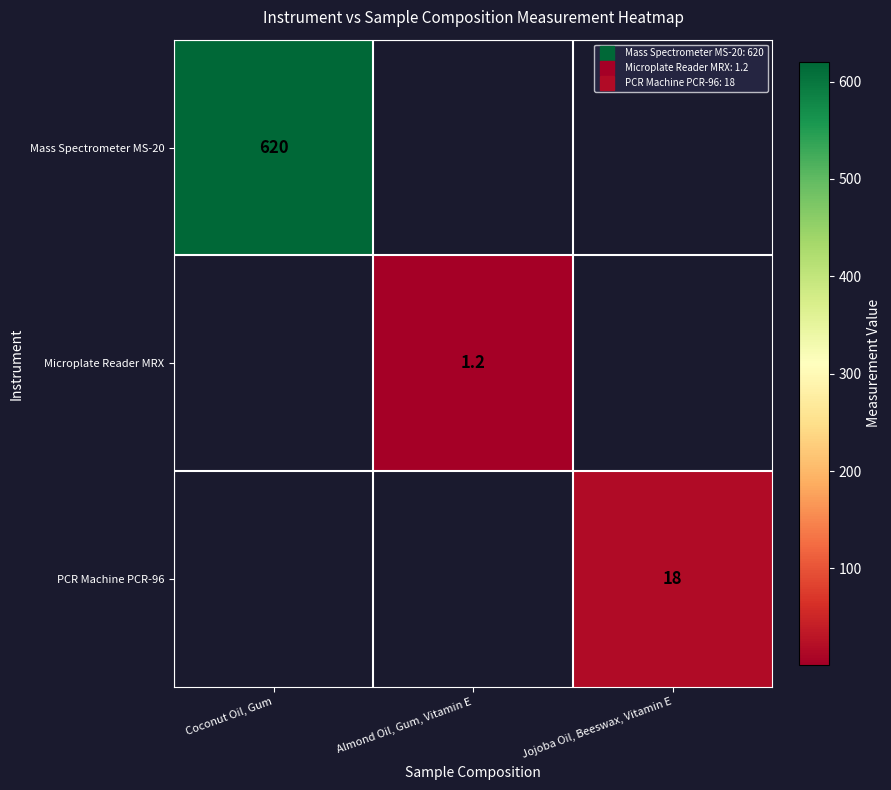

List the labels in order of PCR Machine PCR-96 value, largest first.

Coconut Oil, Gum, Almond Oil, Gum, Vitamin E, Jojoba Oil, Beeswax, Vitamin E